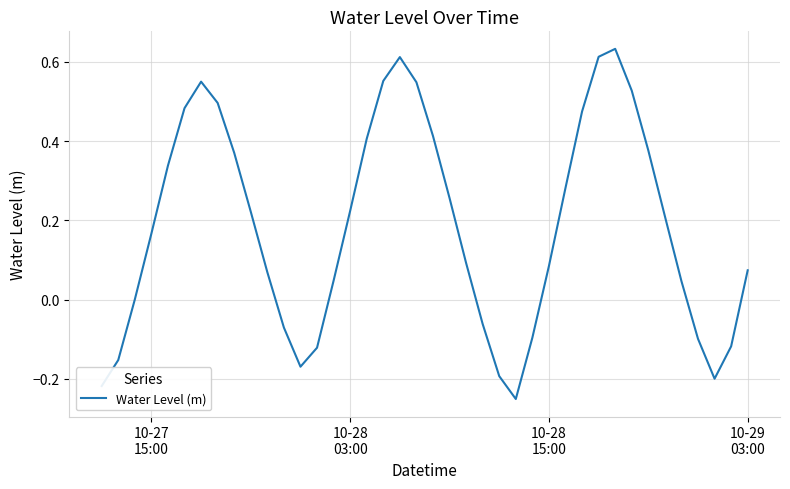

What is the difference between the maximum and minimum values?

0.9